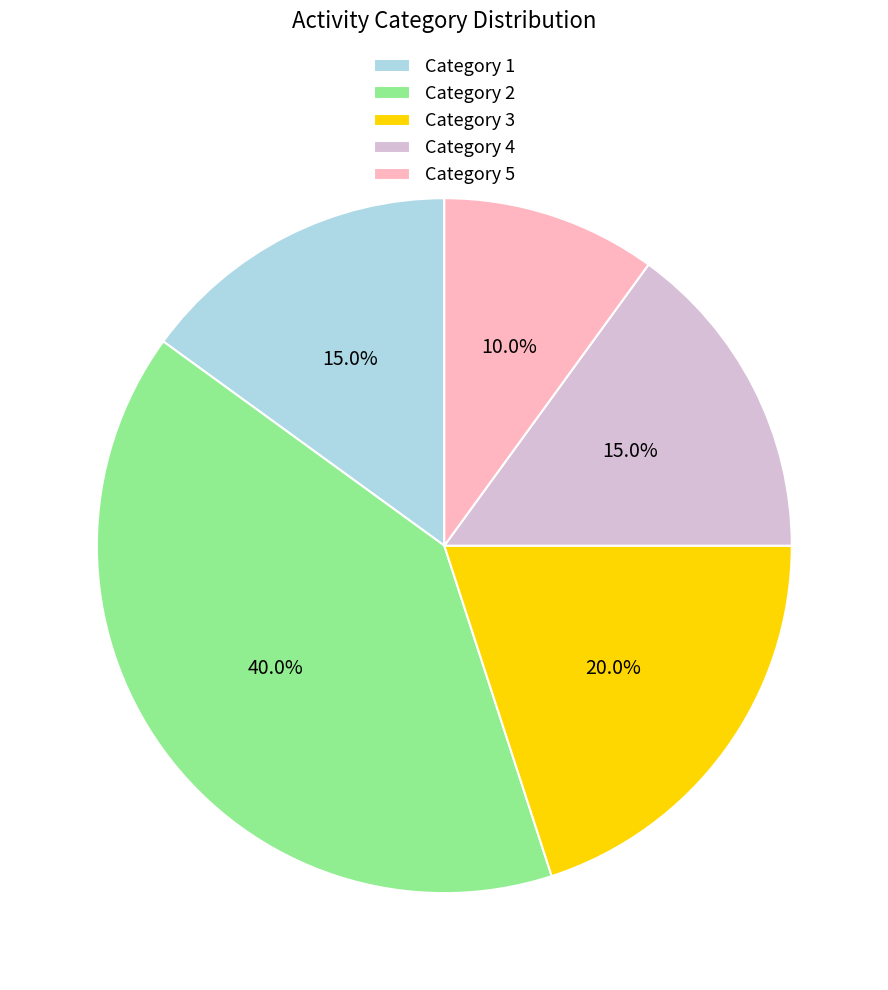

Which has a higher value, Category 5 or Category 1?

Category 1